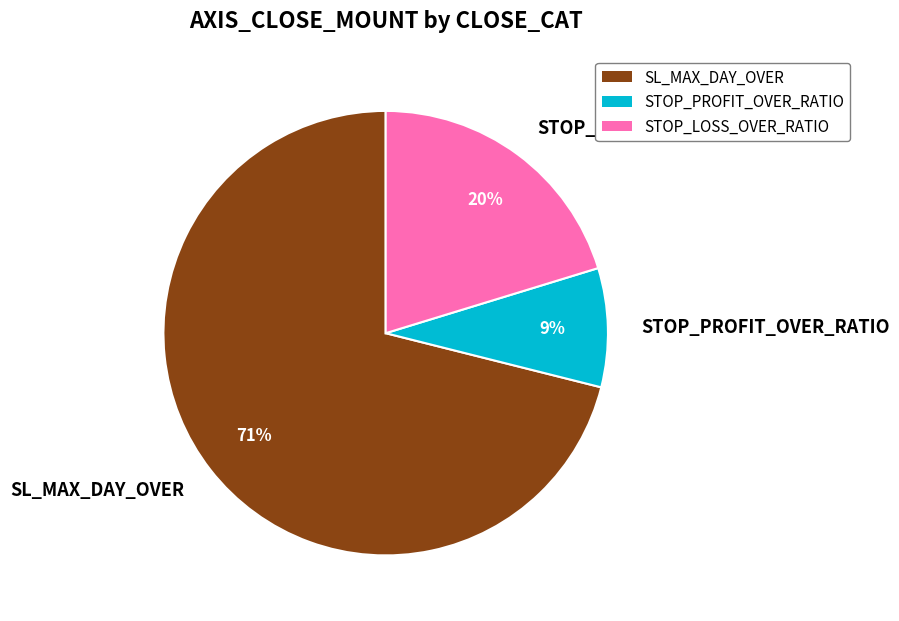

The STOP_PROFIT_OVER_RATIO slice represents 20% of the pie. True or false?

False